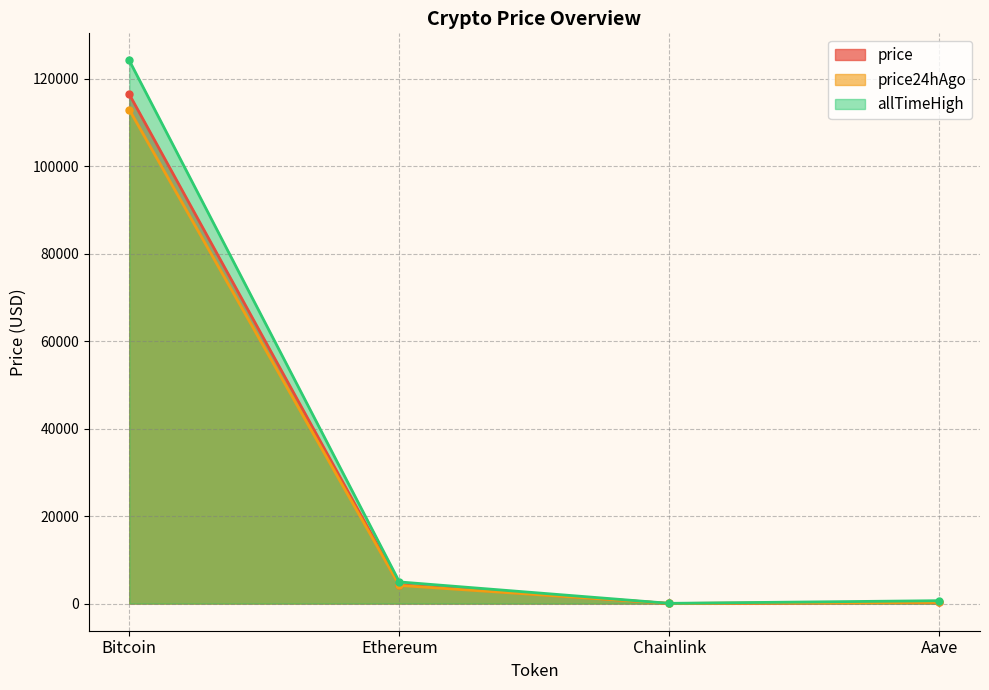

Count the number of categories in the chart.

4